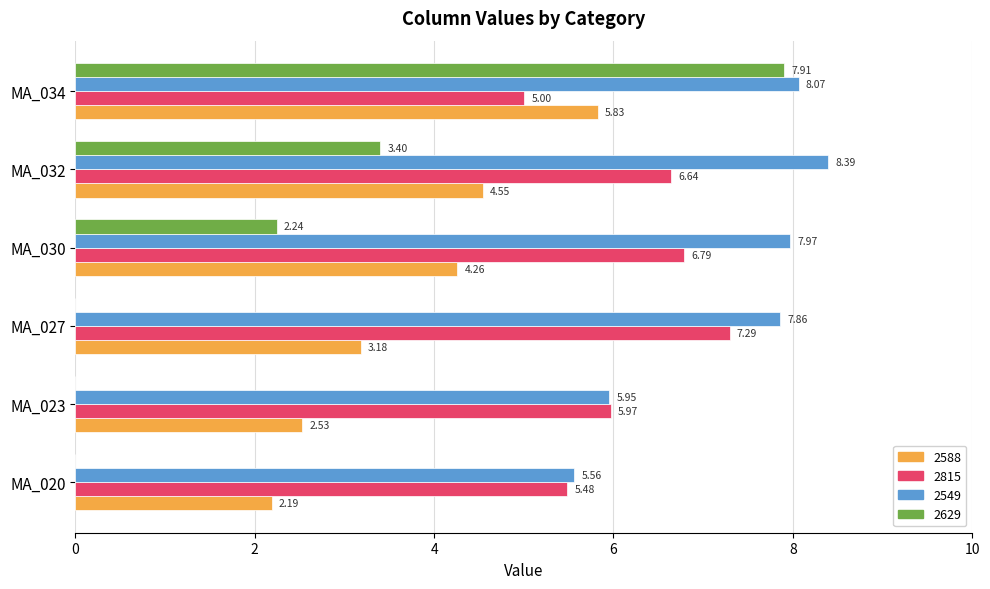

What is the sum of the 2629 values at MA_032 and MA_020?

3.4